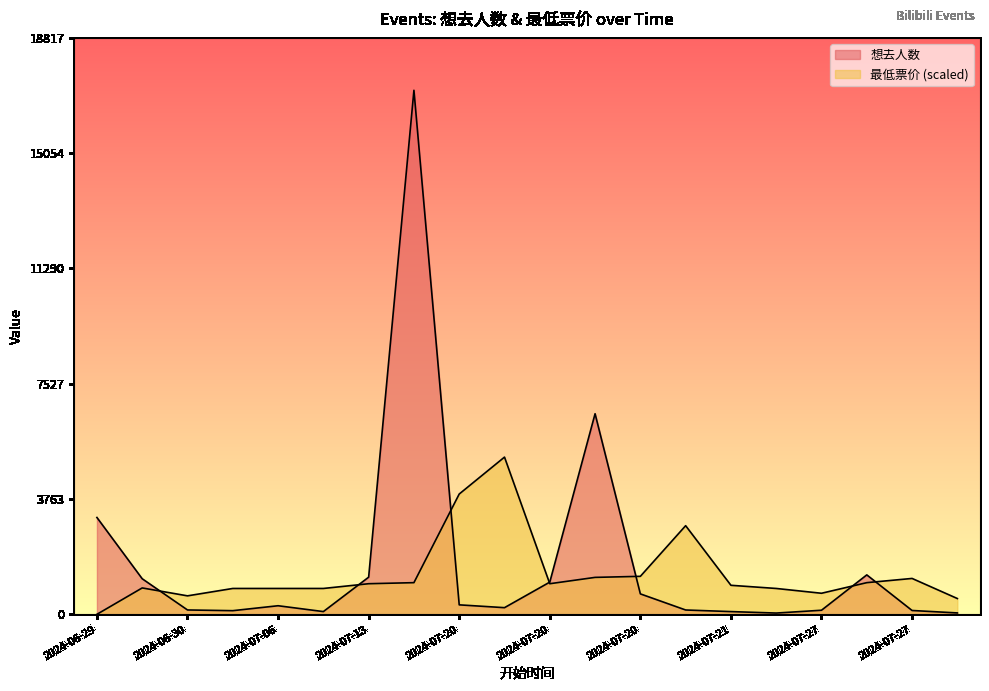

At 2024-06-29, list the series in order from smallest to largest.

最低票价, 想去人数